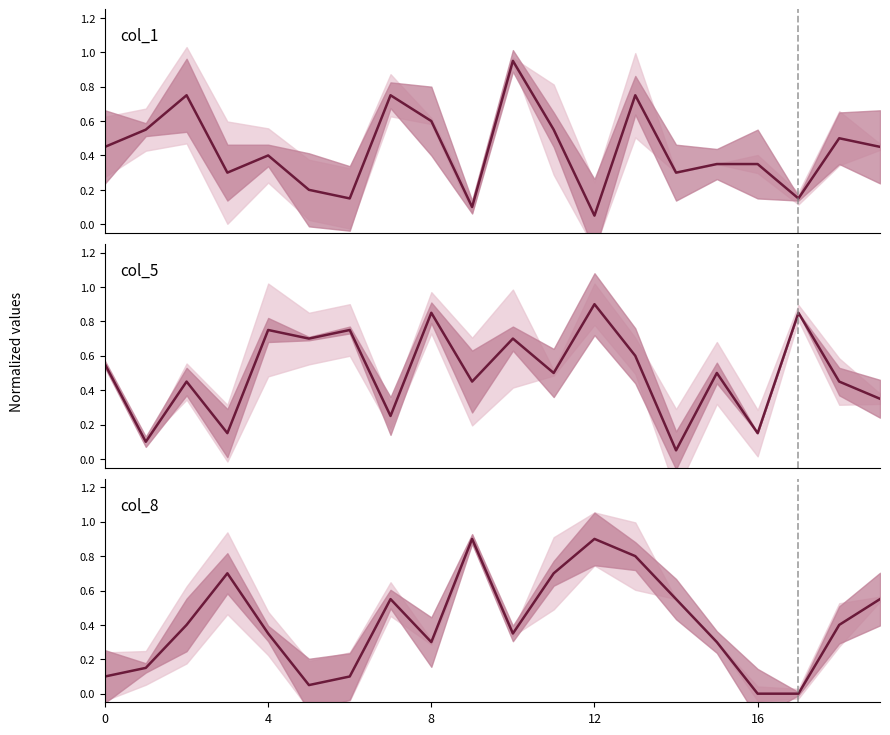

At how many categories does at least one series exceed 0?

20